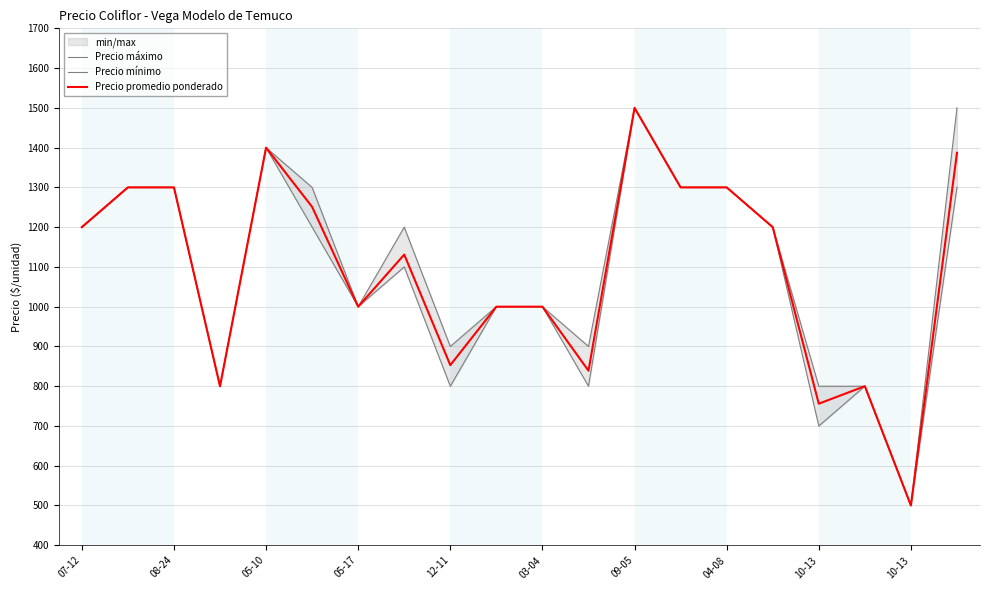

True or false: Precio mínimo and Precio máximo cross at least once.

False